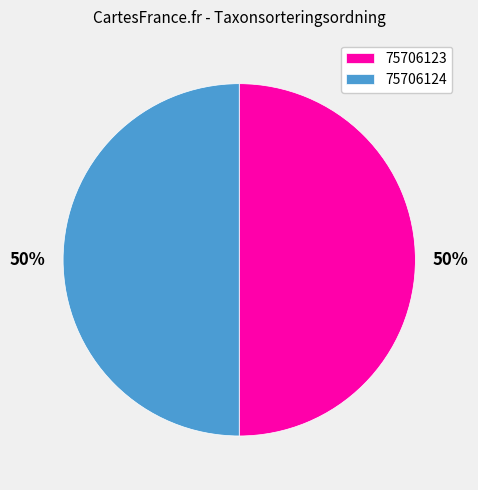

Count the number of slices in the pie.

2